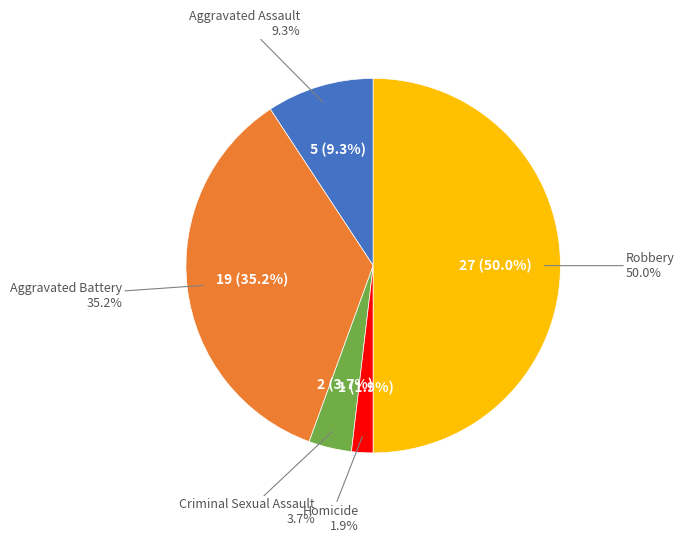

What percentage is the Homicide slice, to the nearest percent?

2%